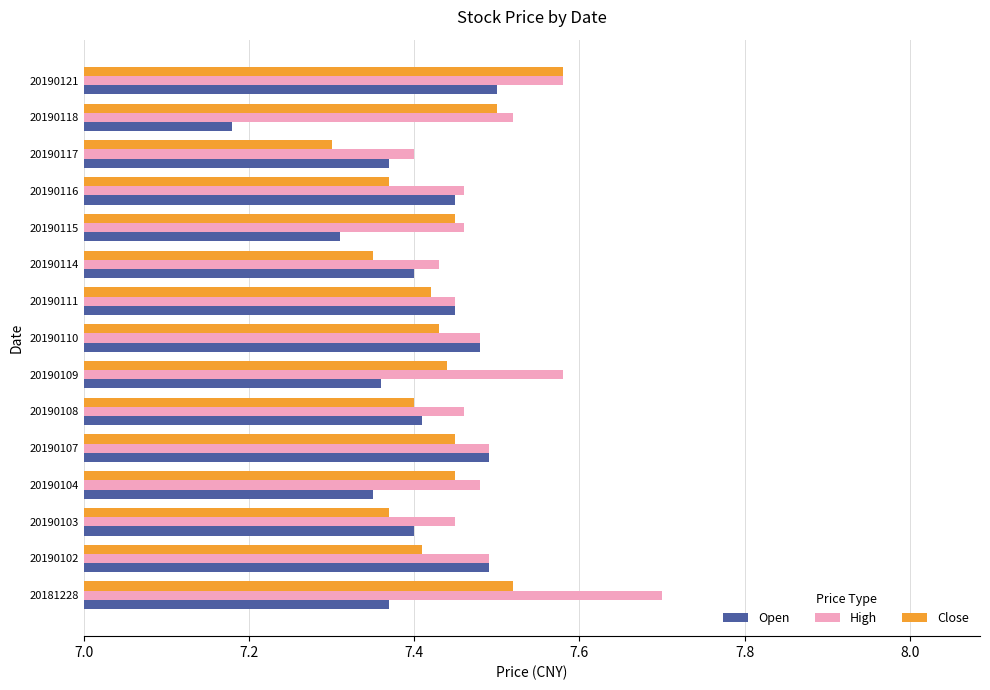

At how many categories does at least one series exceed 7?

15